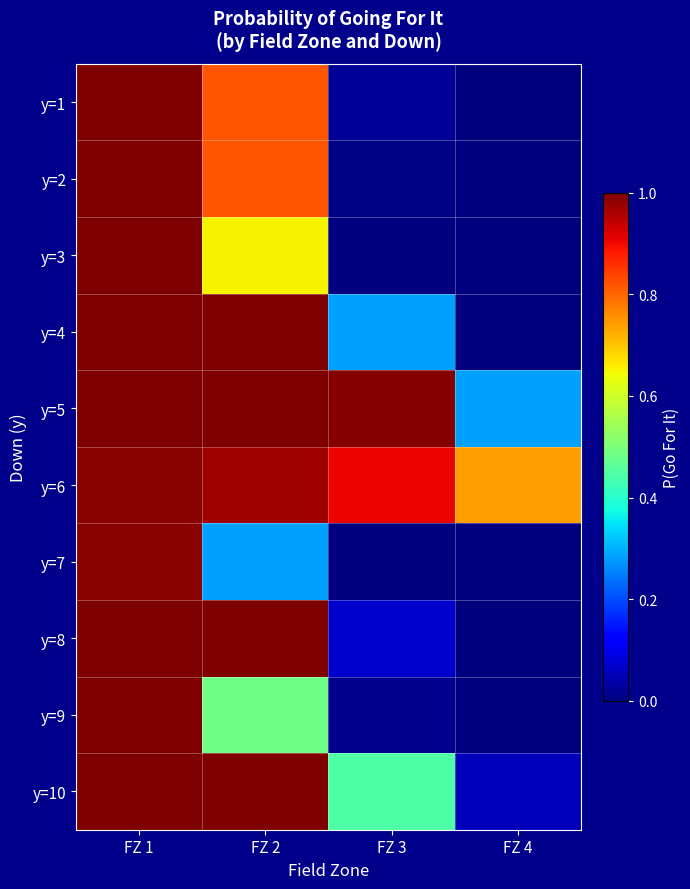

At FZ 1, list the series in order from largest to smallest.

y=3, y=4, y=5, y=8, y=10, y=1, y=2, y=9, y=6, y=7